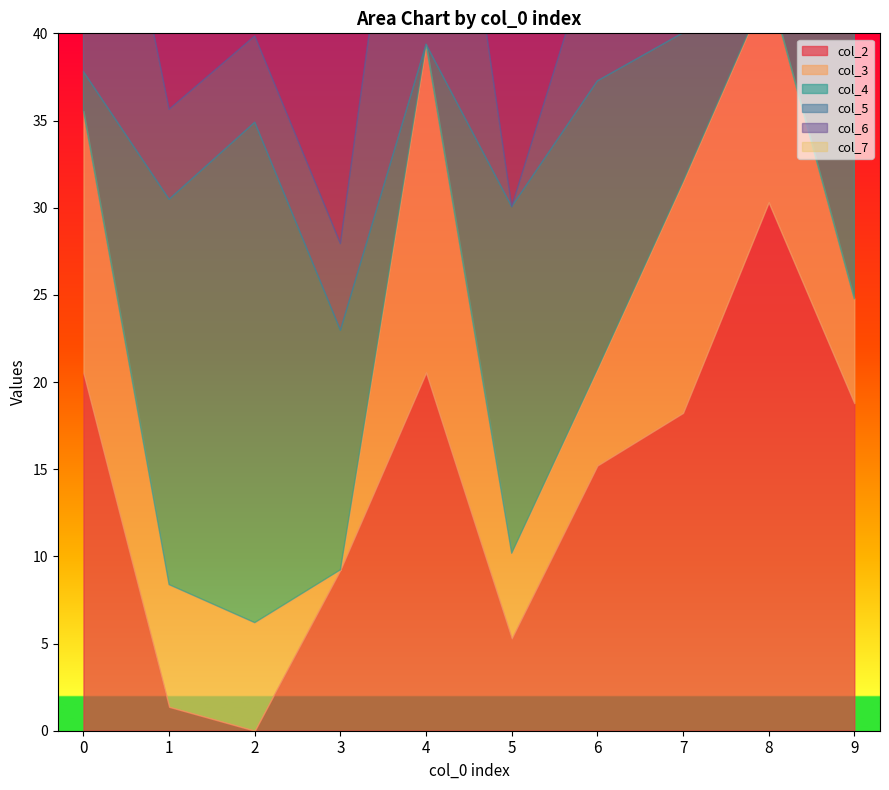

Does the chart display data point markers on the line(s)?

No